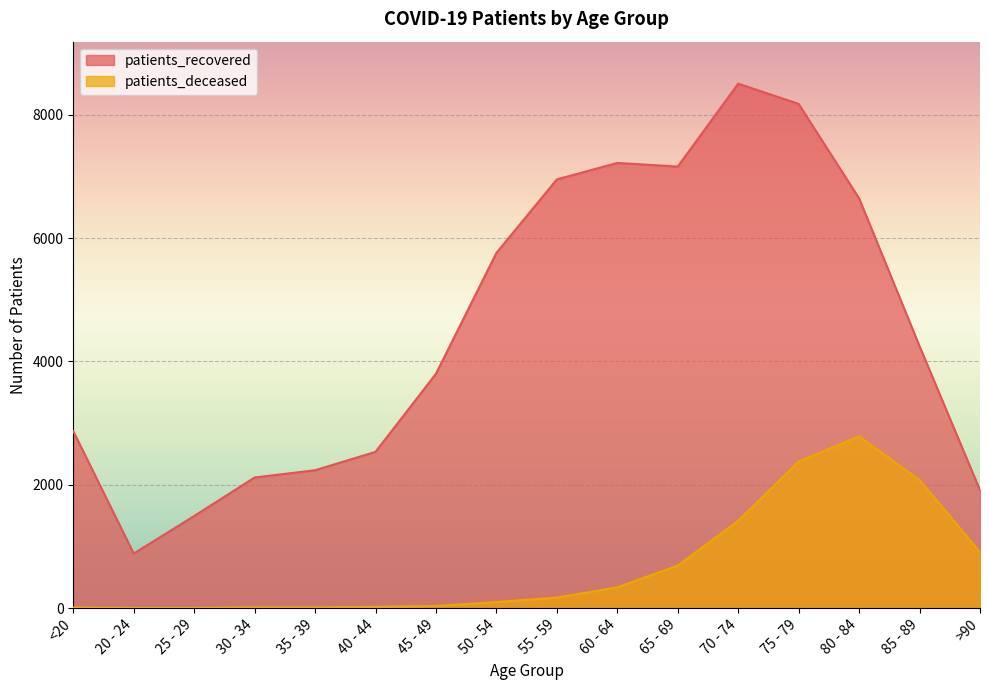

What is the greatest value displayed?

8505